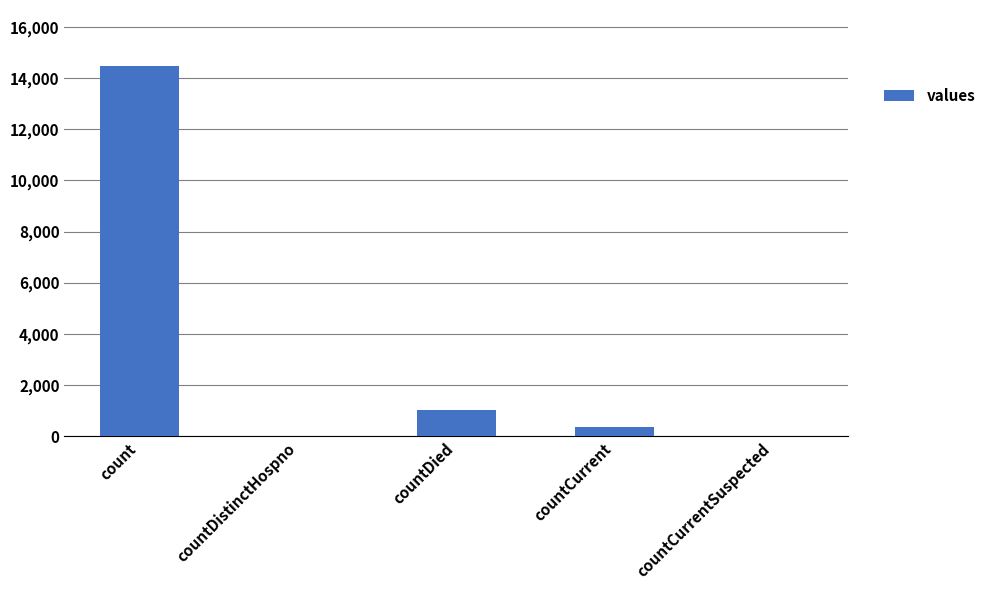

Reading left to right, list all the values displayed in this chart.

count=14488	countDistinctHospno=0	countDied=1033	countCurrent=345	countCurrentSuspected=0